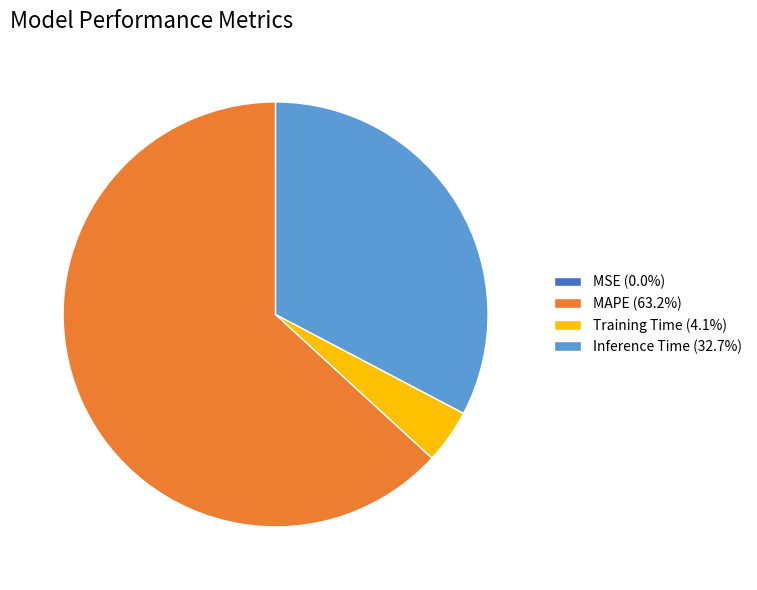

Approximately how many times larger is the value at Inference Time (32.7%) compared to MAPE (63.2%)?

0.5